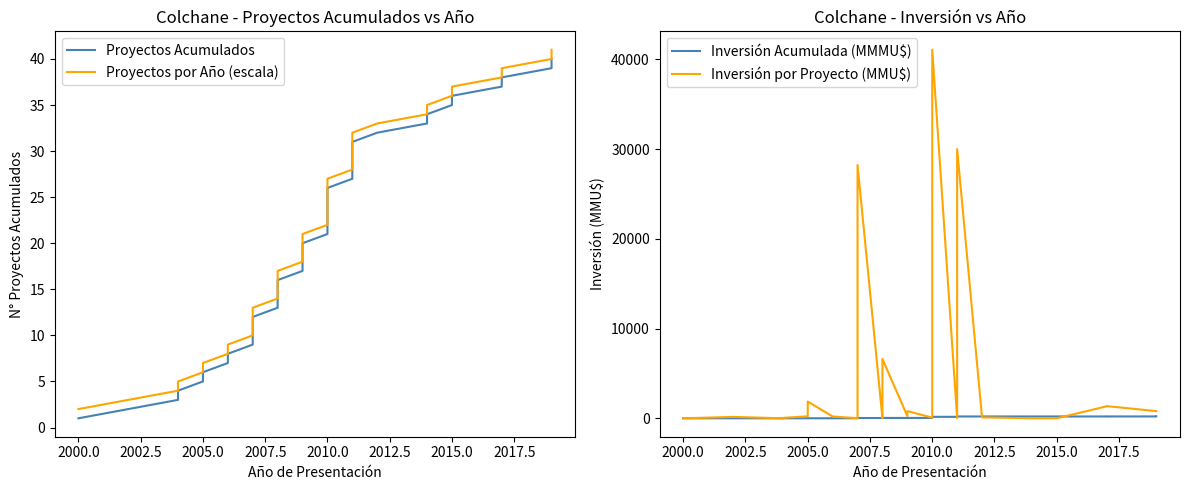

The Inversión por Proyecto (MMU$) series shows 11.9 at 26. True or false?

False